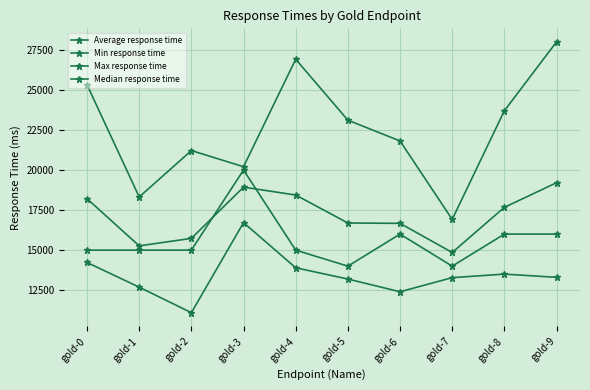

How many series are shown in this chart?

4